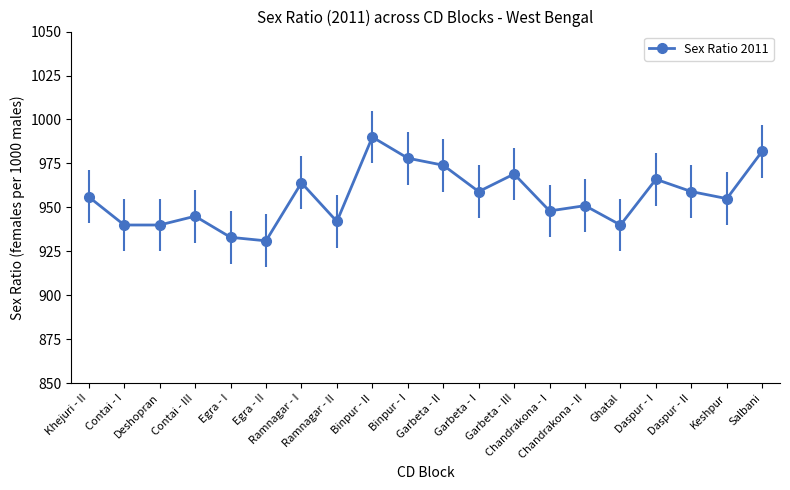

What position from the right is Salbani?

1